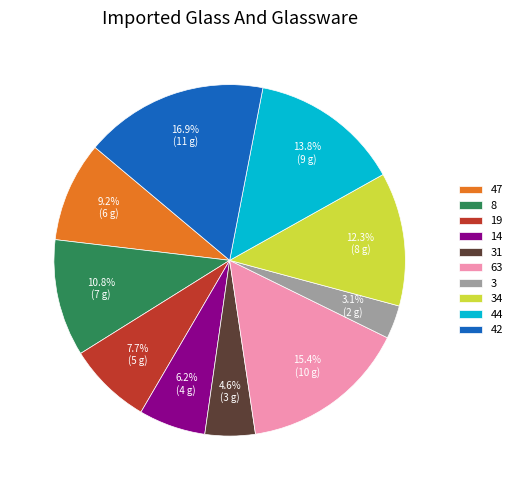

Rank the categories by value from highest to lowest.

42, 63, 44, 34, 8, 47, 19, 14, 31, 3